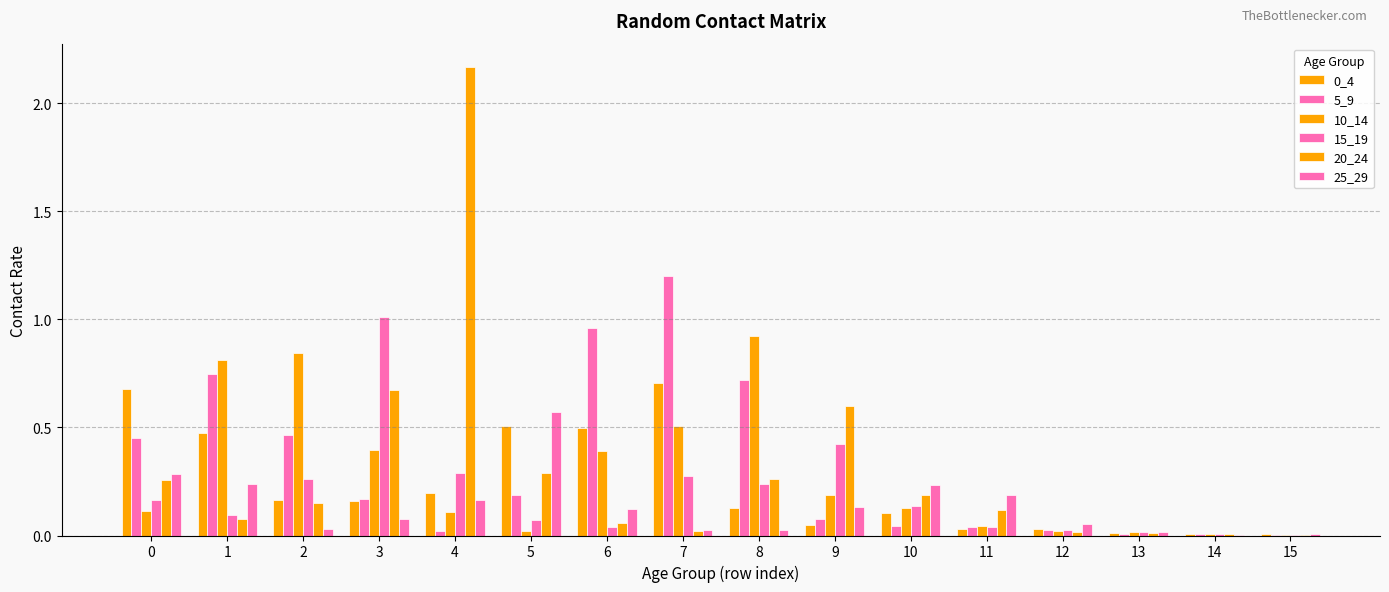

How many series are shown in this chart?

6